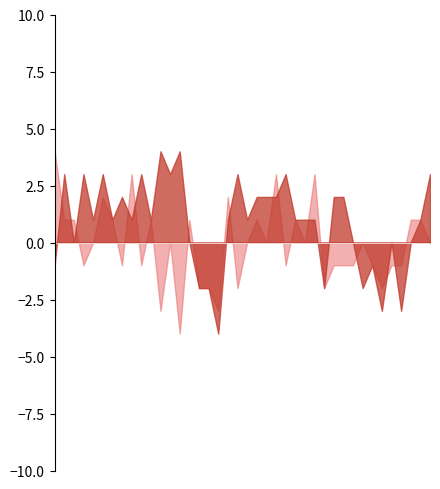

What is the difference between the second highest and second lowest values in the suds_stress series?

6